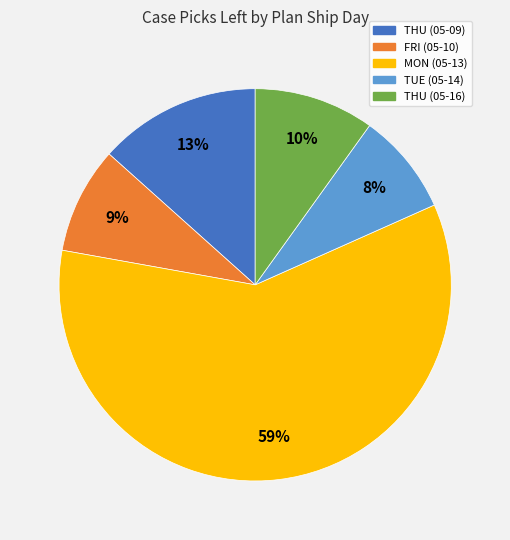

True or false: FRI (05-10) accounts for 9% of the total.

True